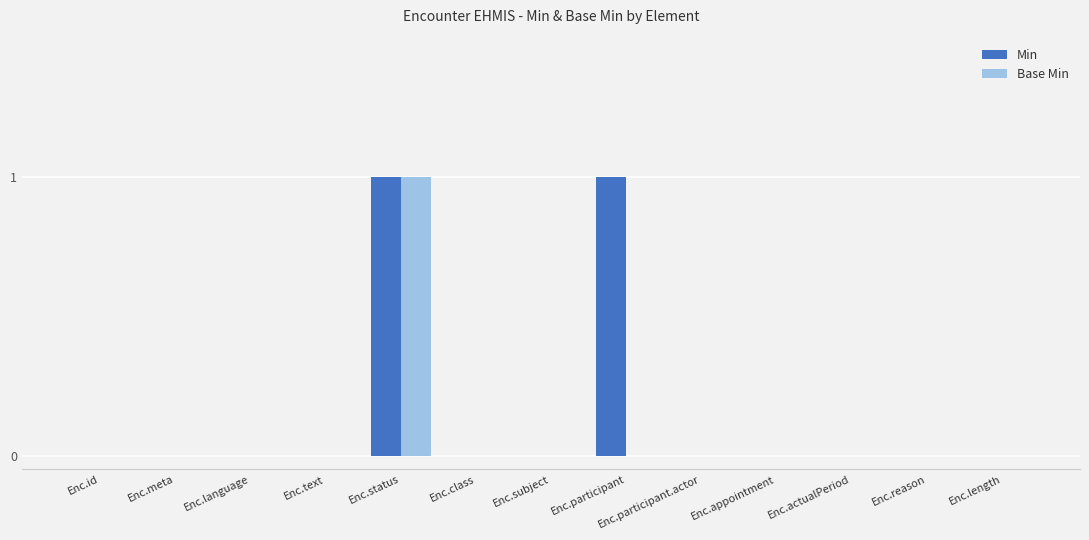

The Min series shows 1 at Enc.length. True or false?

False